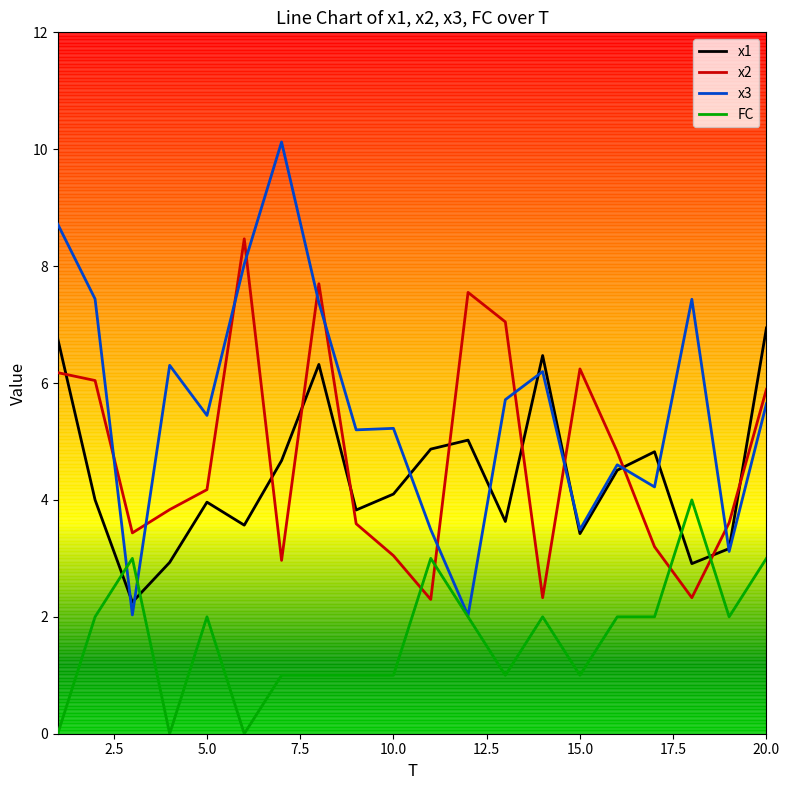

Which series has the largest range (max minus min)?

x3